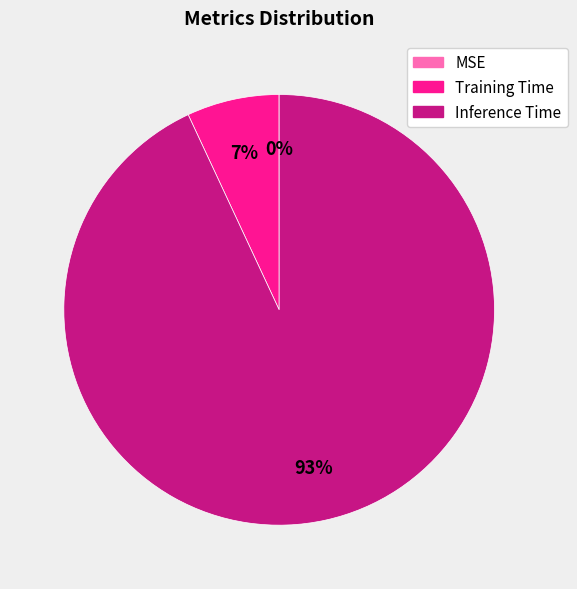

Is it true that Inference Time is 99% of the pie?

False